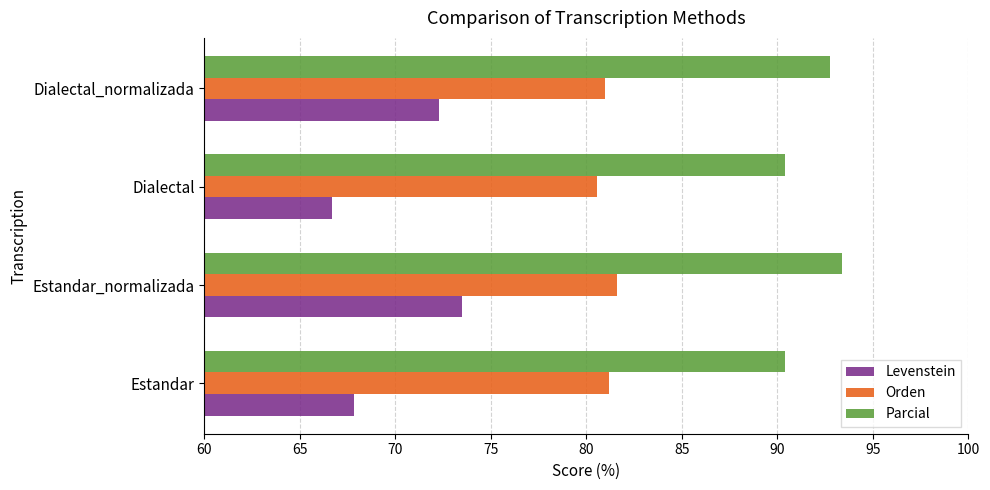

Is it true that Orden equals 81.6 at Estandar_normalizada?

True